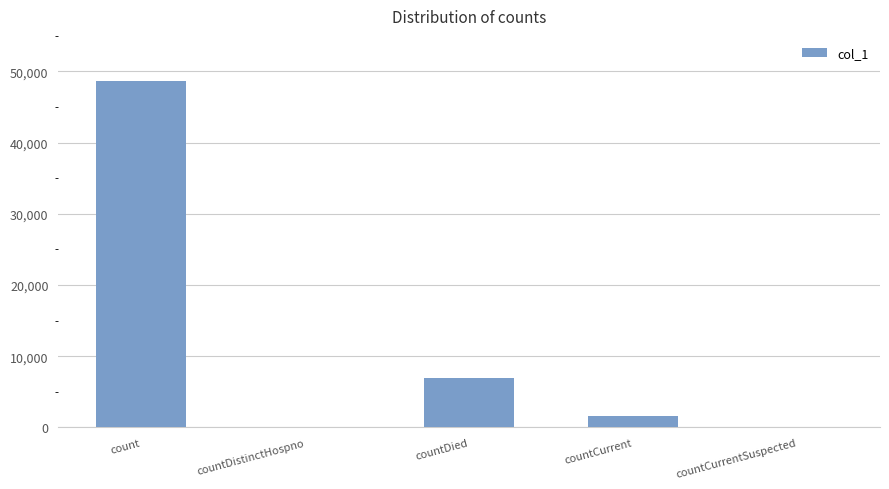

The value at countCurrent is 1660. True or false?

True